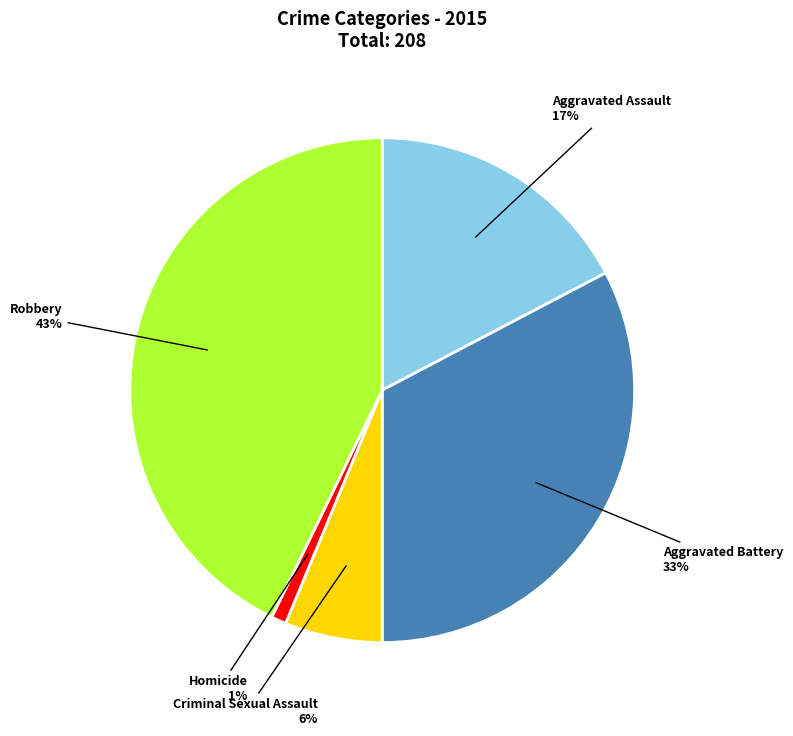

To the nearest percent, what is the average slice percentage?

20%